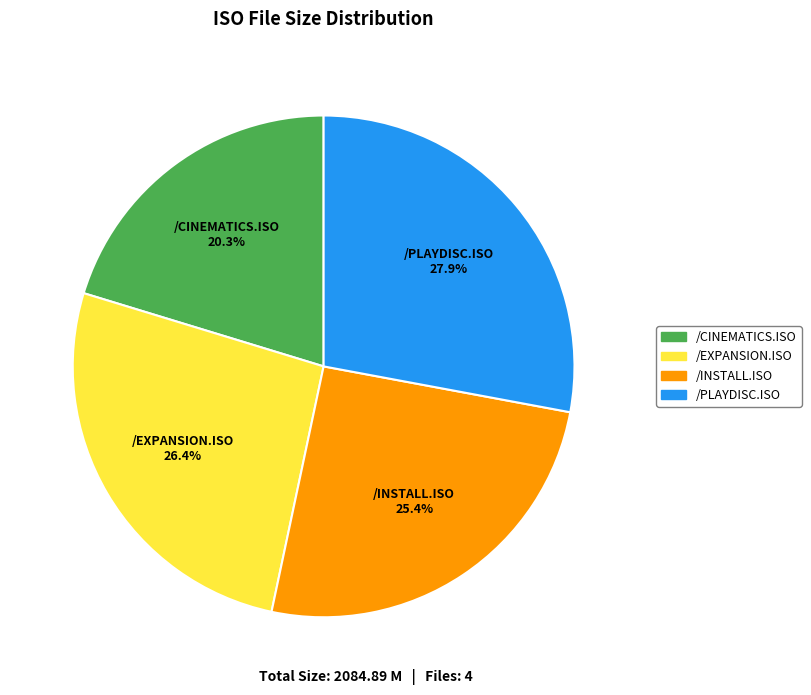

Is it true that /INSTALL.ISO is 19% of the pie?

False